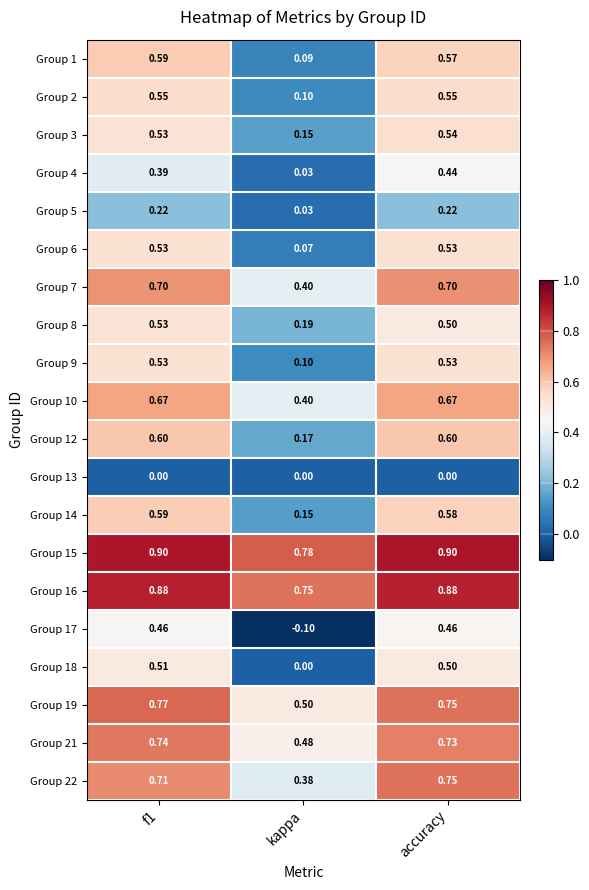

Which category has the lowest value across all series?

kappa